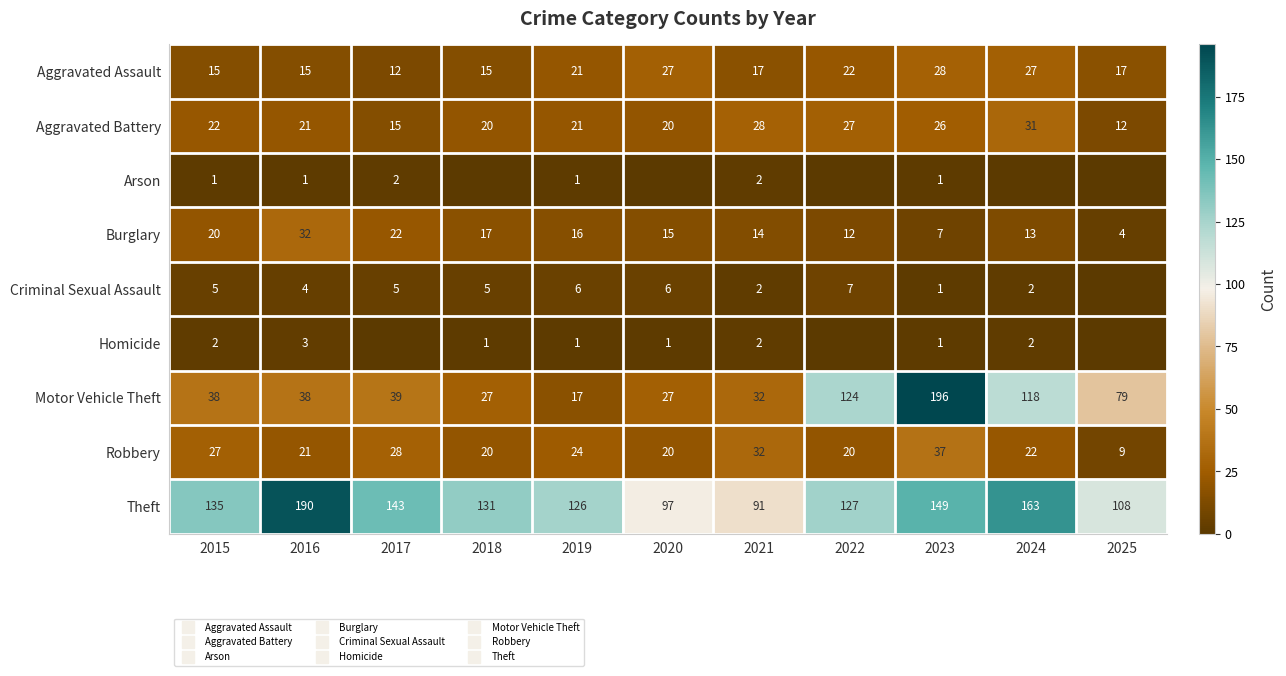

What is the minimum value for Robbery?

9